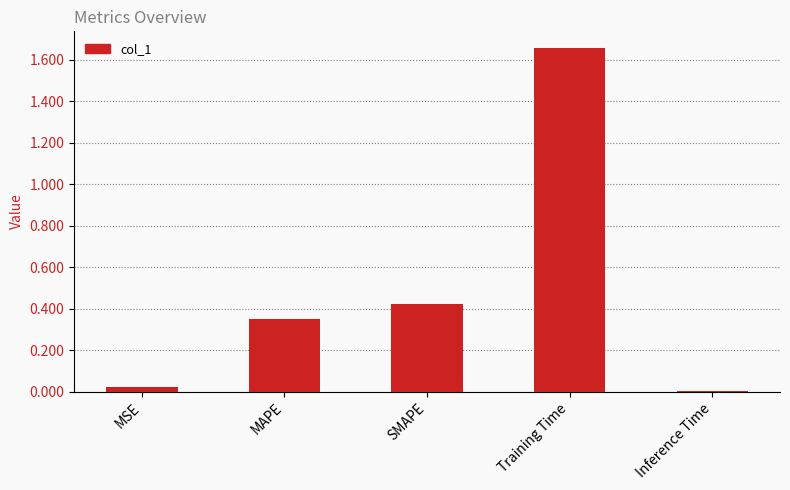

Which category has the highest value across all series?

Training Time